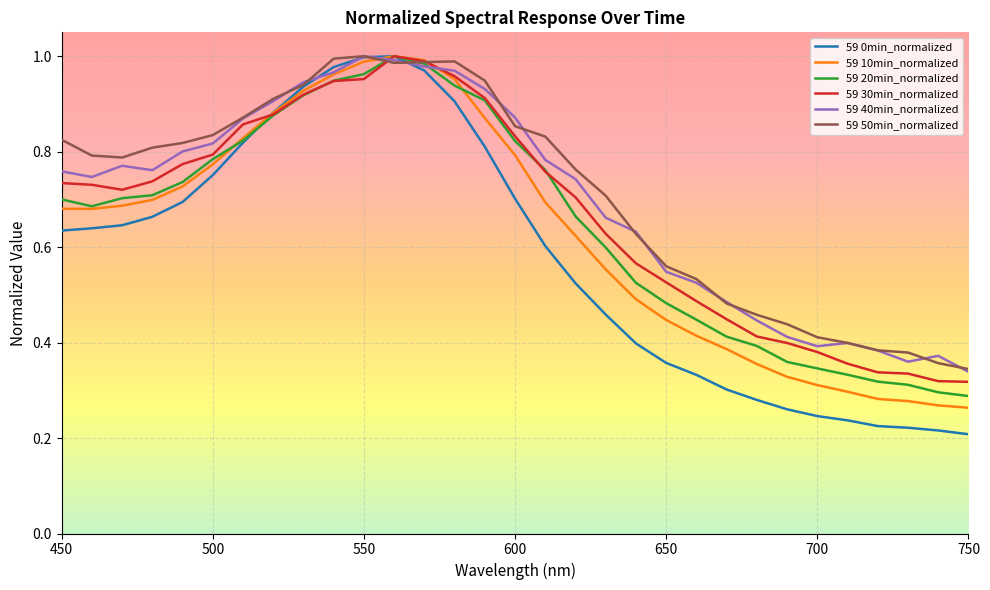

Which series has the widest spread of values?

59 0min_normalized